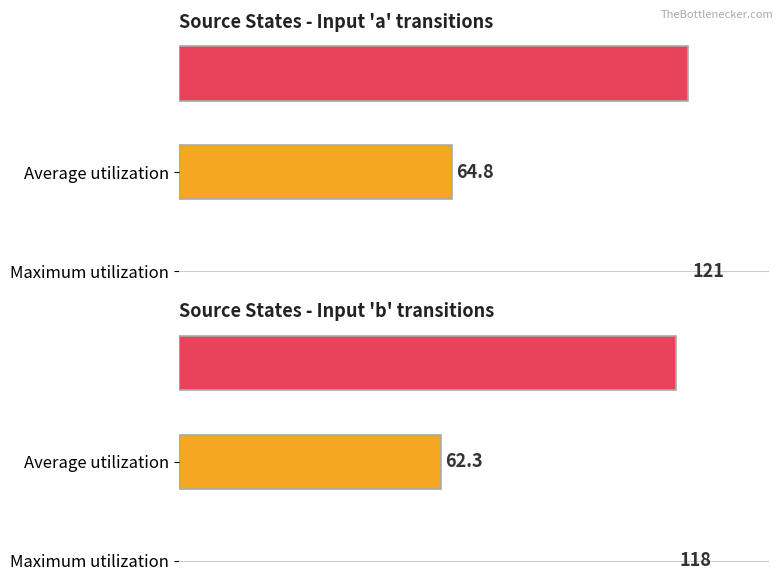

What are all the series names shown in the legend?

Average utilization, Maximum utilization